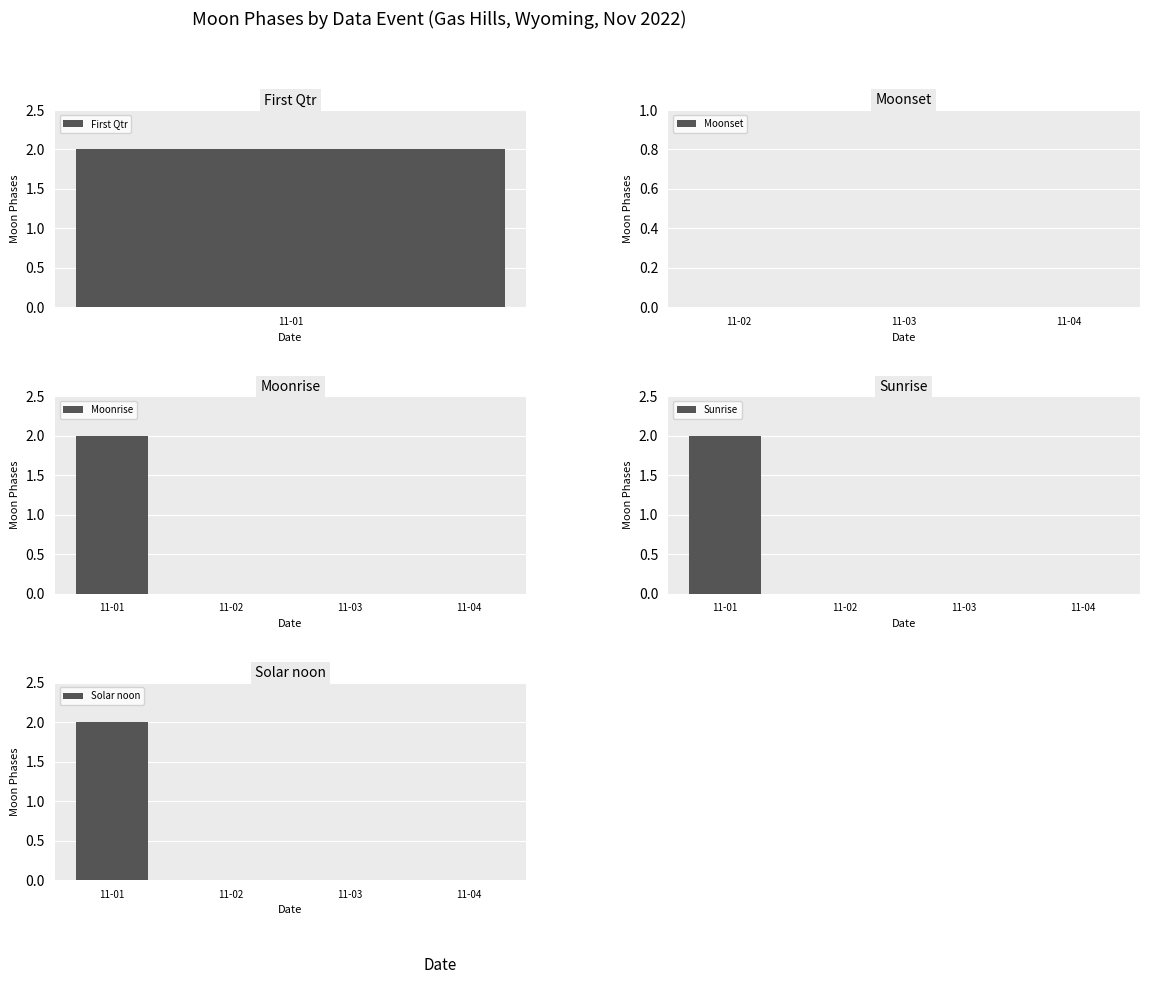

Does the chart contain stacked bars?

No